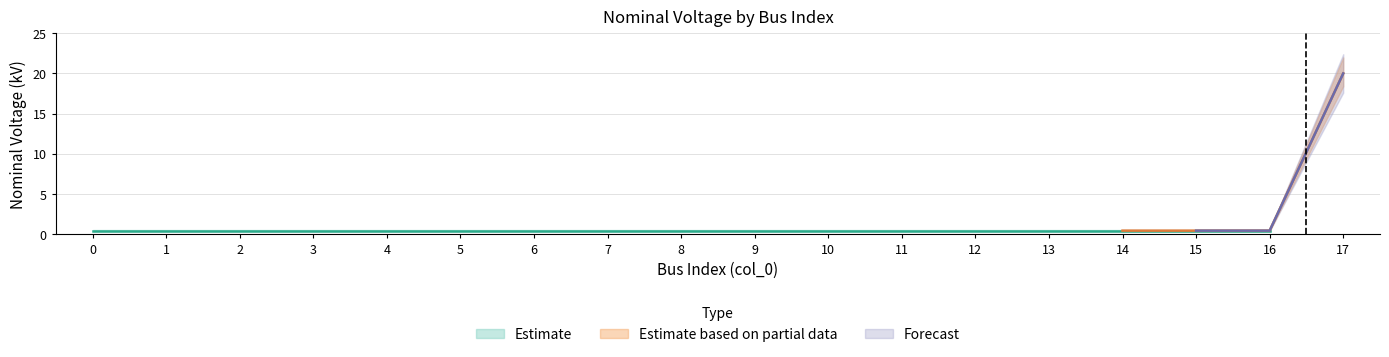

True or false: vn_kv_lower has a value of 0.1 at 13.

False